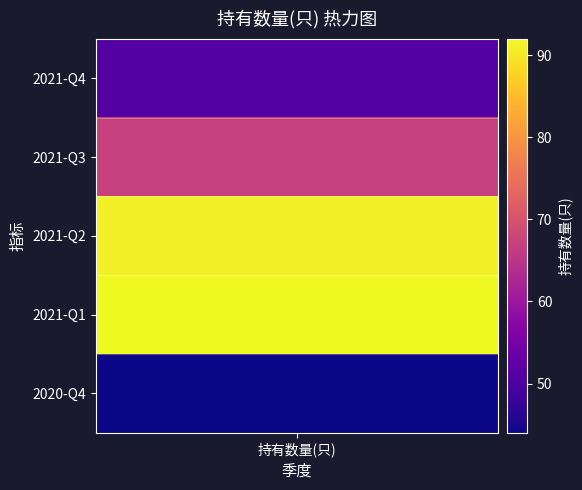

Approximately how many times larger is the value at 2021-Q1 compared to 2021-Q2?

1.0